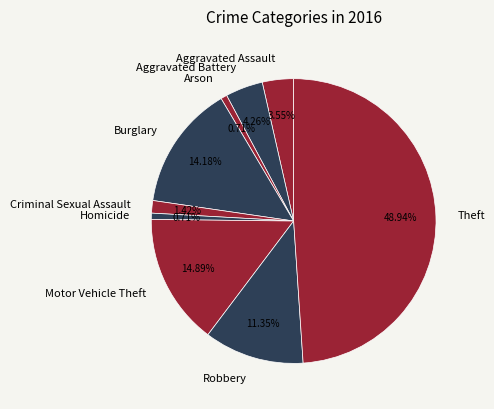

Does Robbery represent more than half of the total?

No